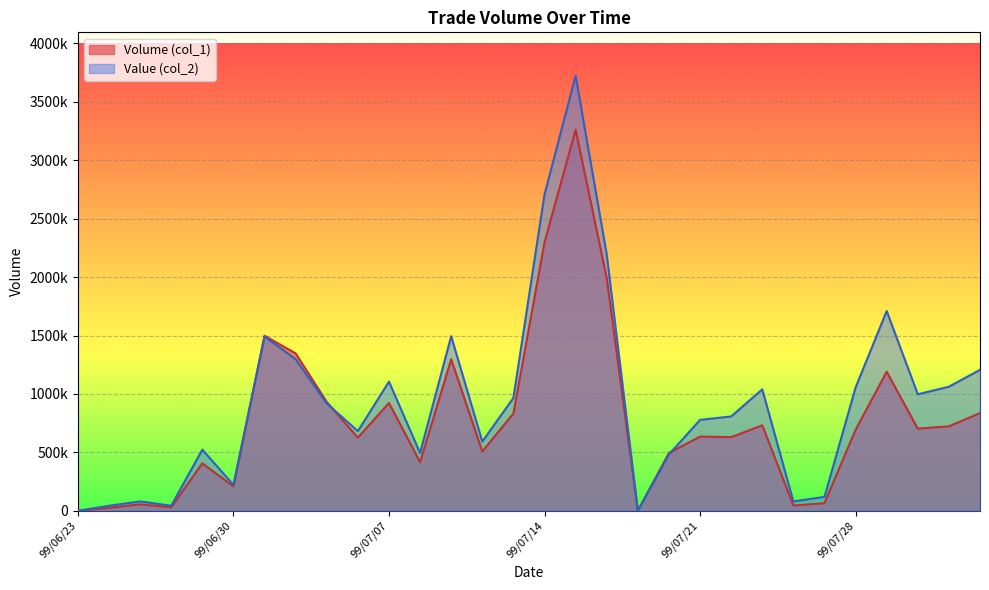

True or false: Volume (col_1) and Value (col_2) cross at least once.

True